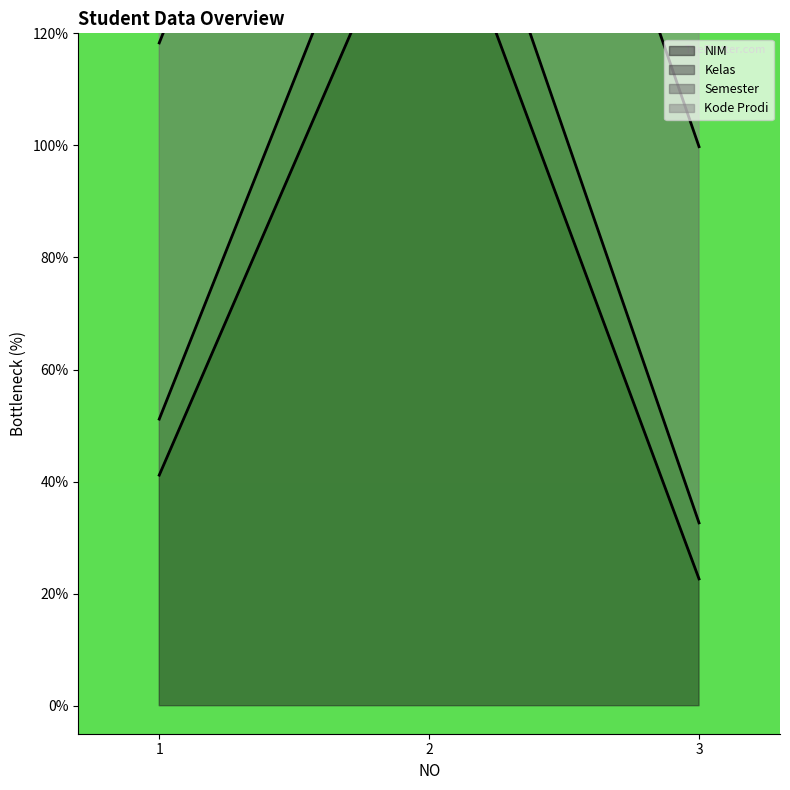

What is the sum of the Kelas values at 1 and 2?

357.7